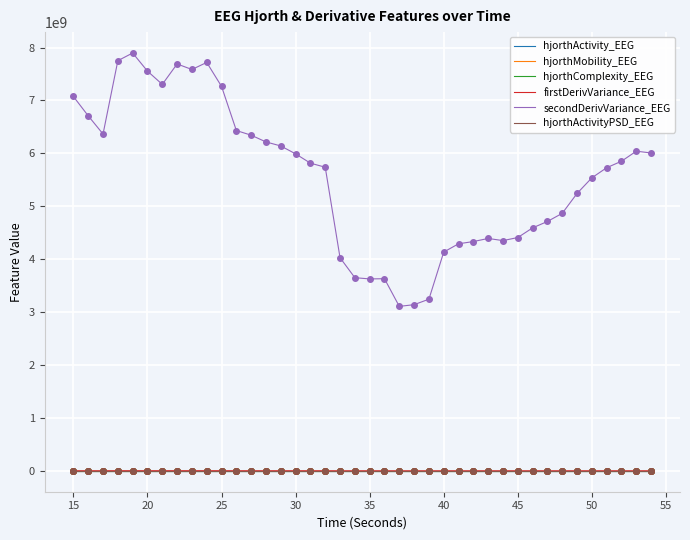

Which series has the largest range (max minus min)?

secondDerivVariance_EEG